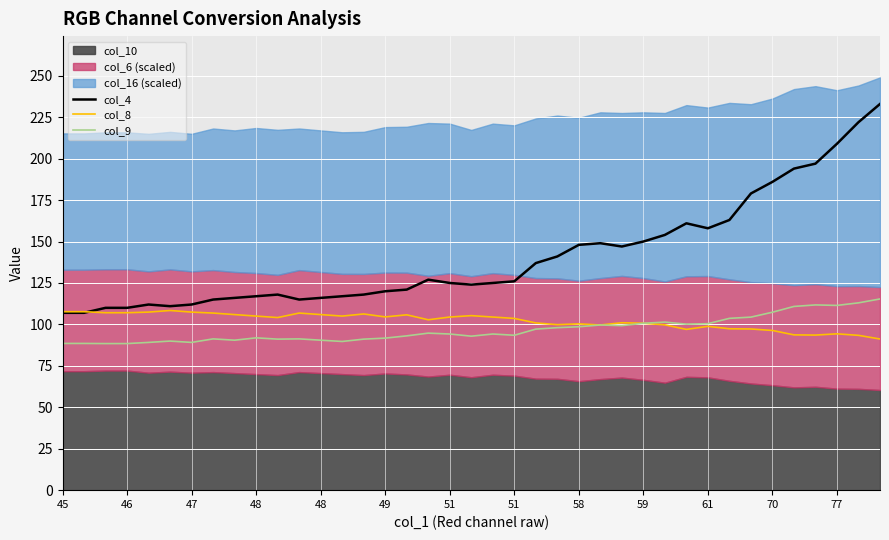

True or false: col_8 and col_9 intersect in this chart.

False